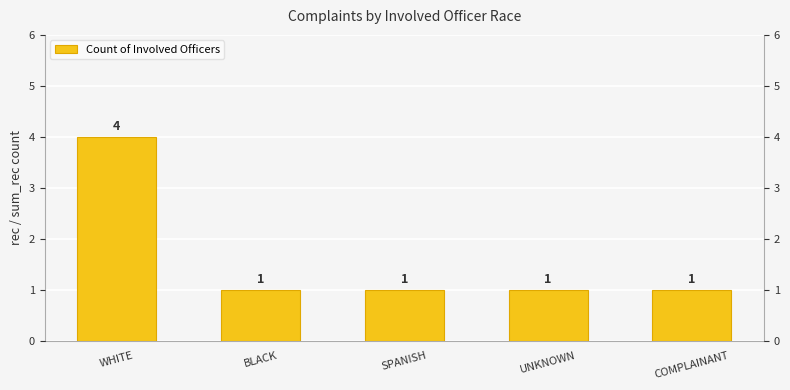

Are the bars horizontal?

No